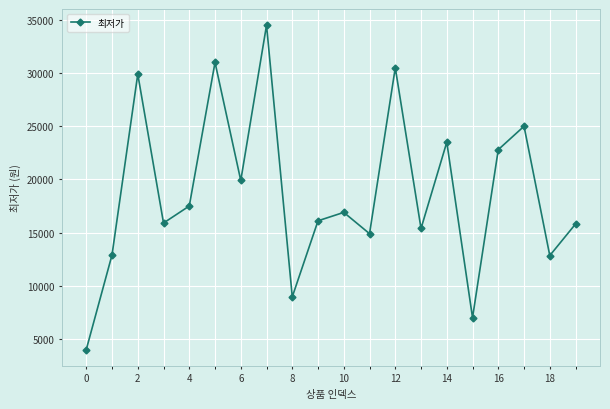

What is the maximum value shown in the chart?

34500